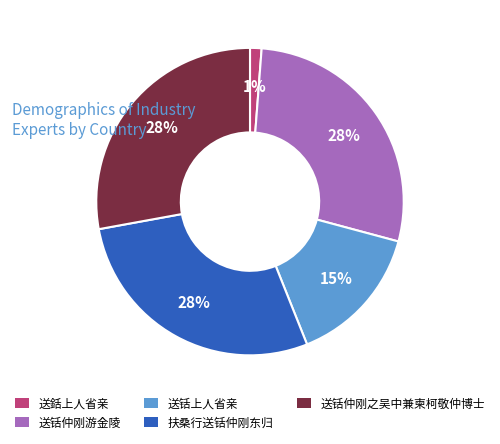

Is the sum of 送铦仲刚之吴中兼柬柯敬仲博士 and 扶桑行送铦仲刚东归 greater than half?

Yes